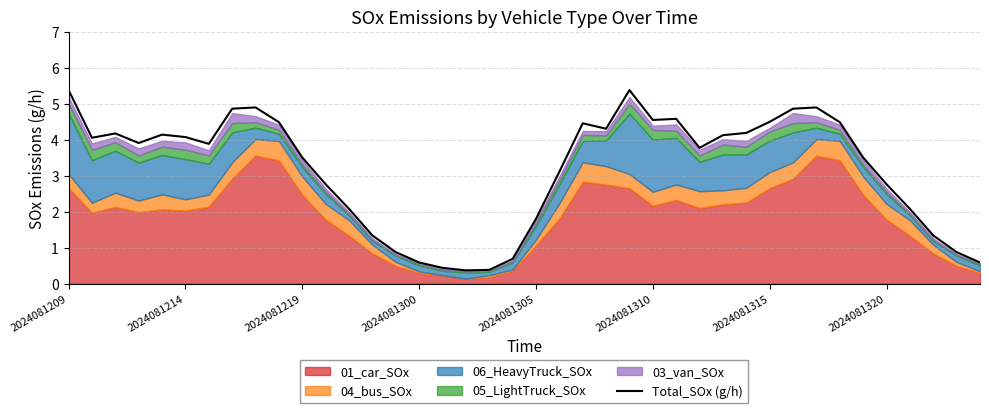

True or false: the data has more than 0 interior local peaks.

True